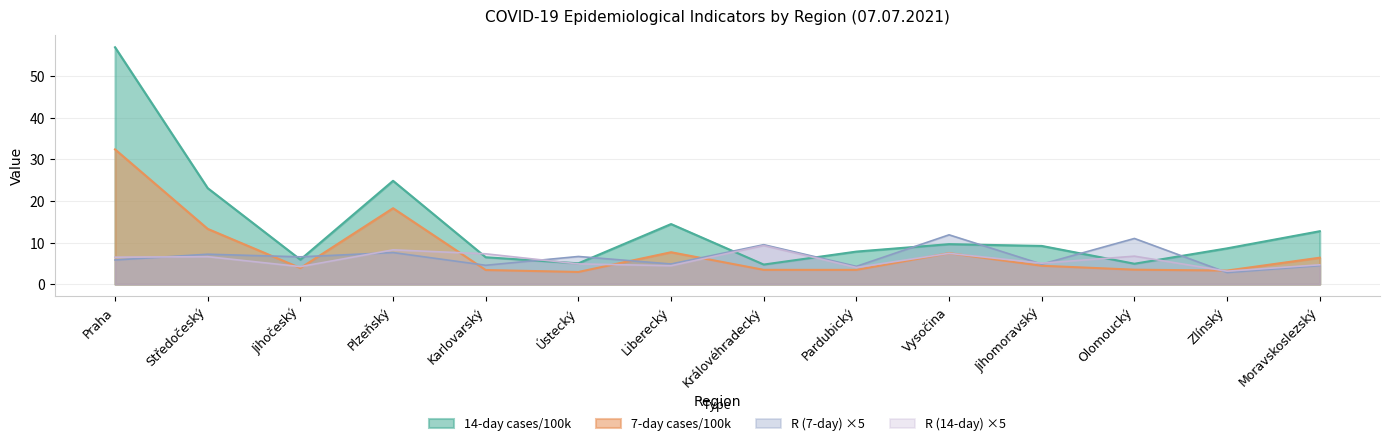

Where is the first local maximum for R (14-day)?

Středočeský